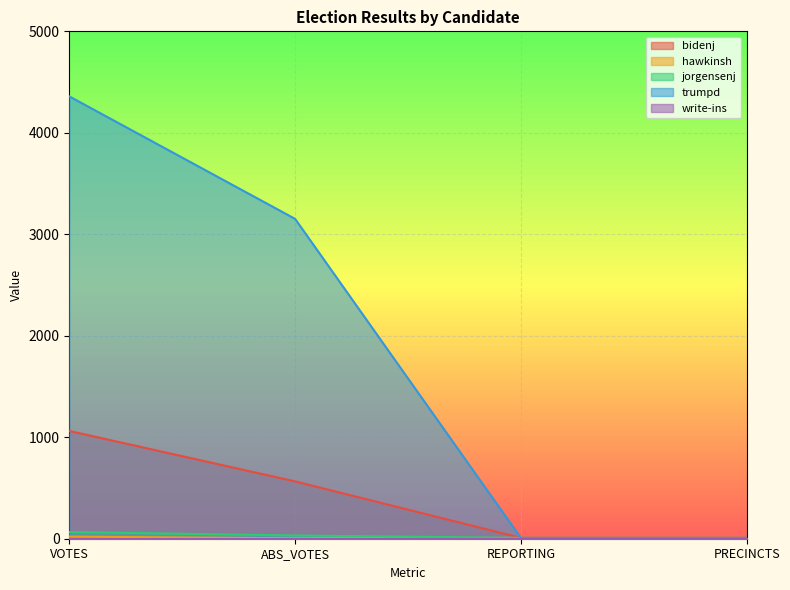

How many categories are shown in the chart?

4